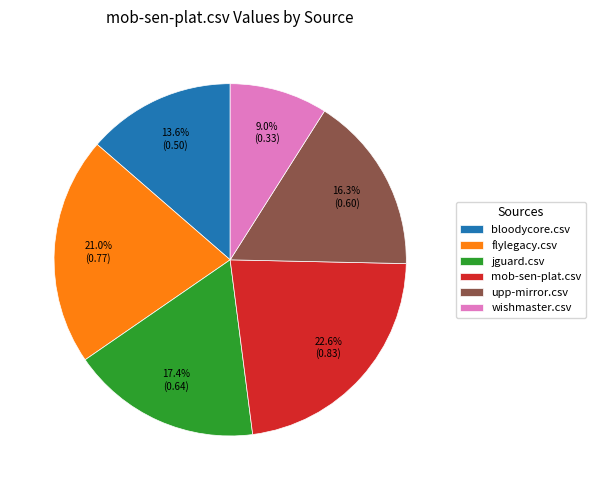

Between flylegacy.csv and bloodycore.csv, which is larger?

flylegacy.csv